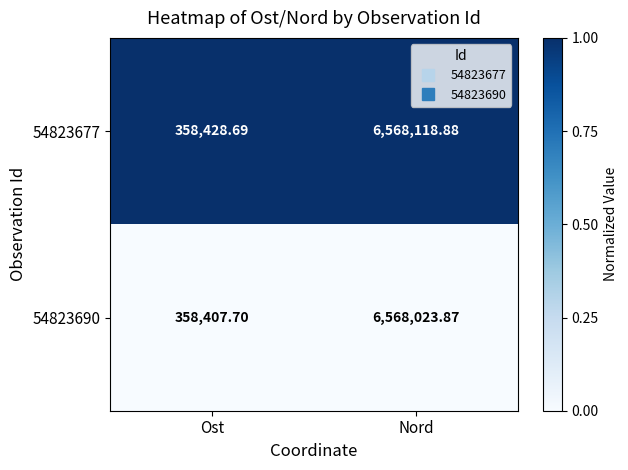

Which series has the widest spread of values?

54823677